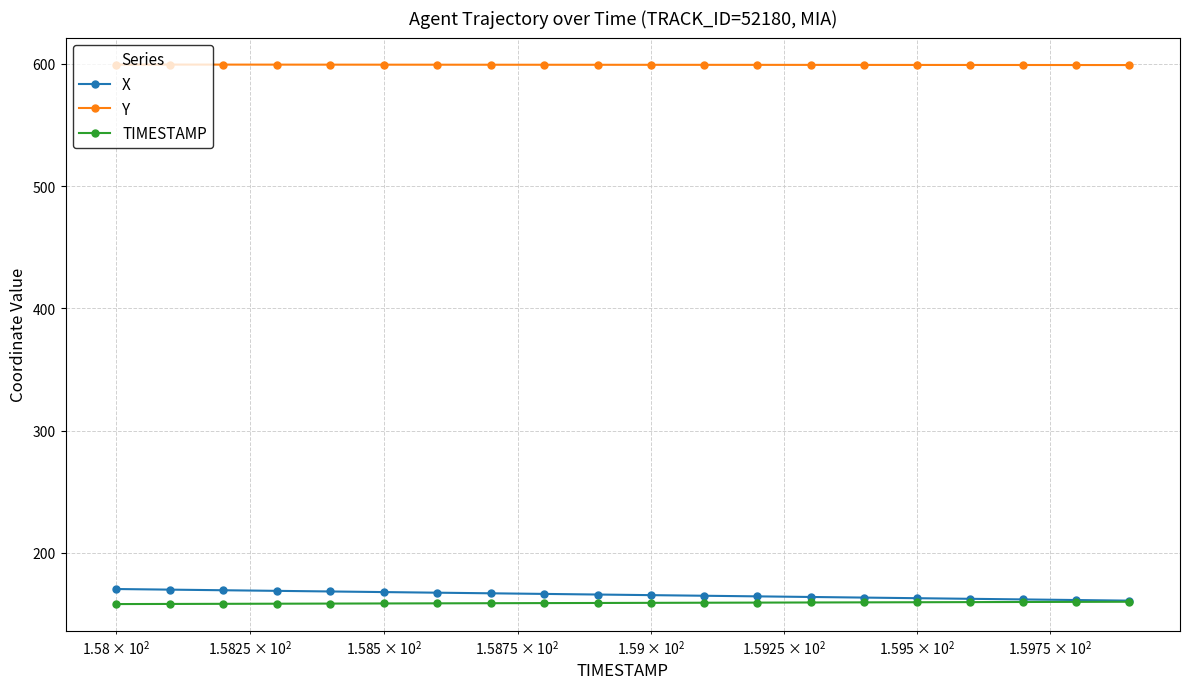

Which series has the largest range (max minus min)?

X